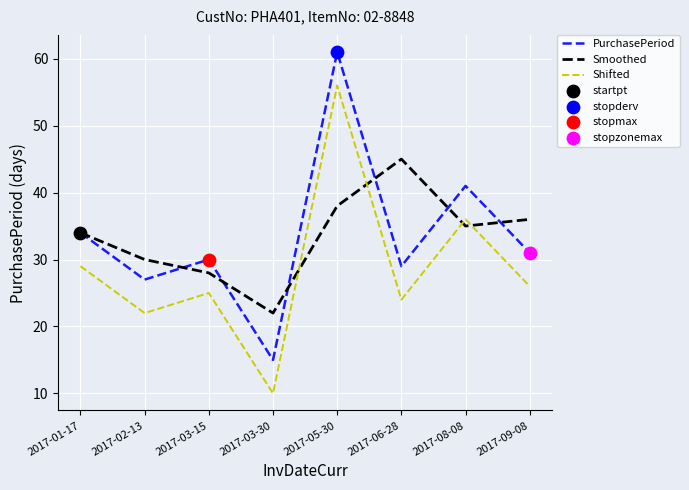

Is the value of Smoothed at 2017-05-30 greater than the value of PurchasePeriod at 2017-01-17?

Yes